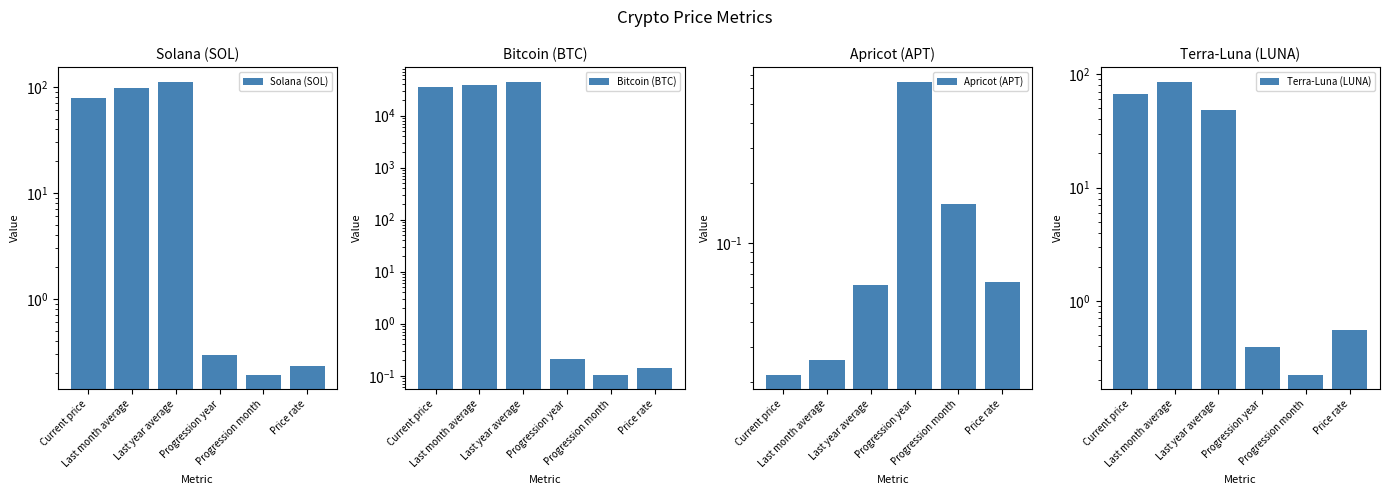

What is the total value across all series at Price rate?

1.0